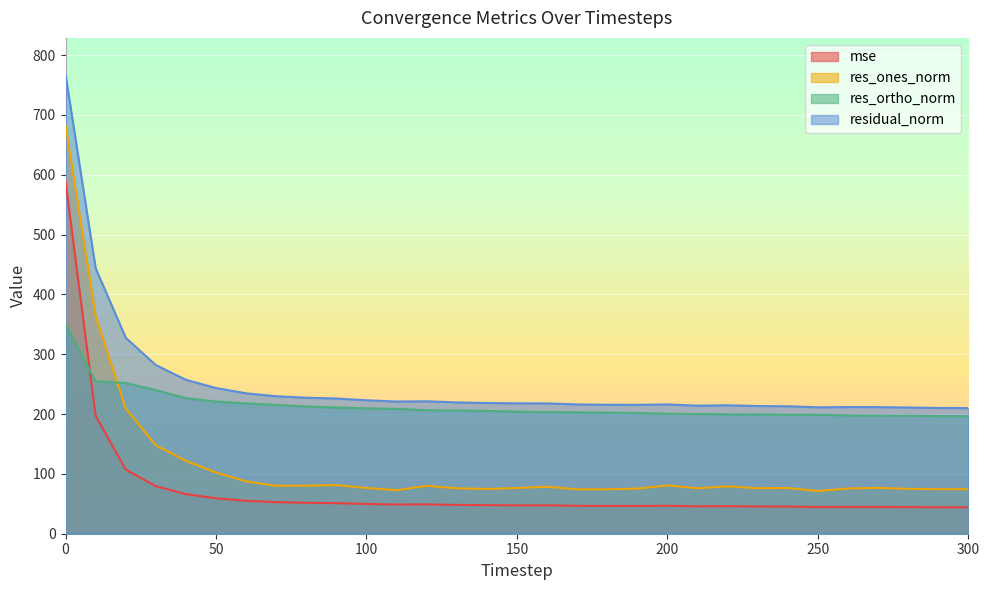

How many values in the res_ortho_norm series are below 204?

15